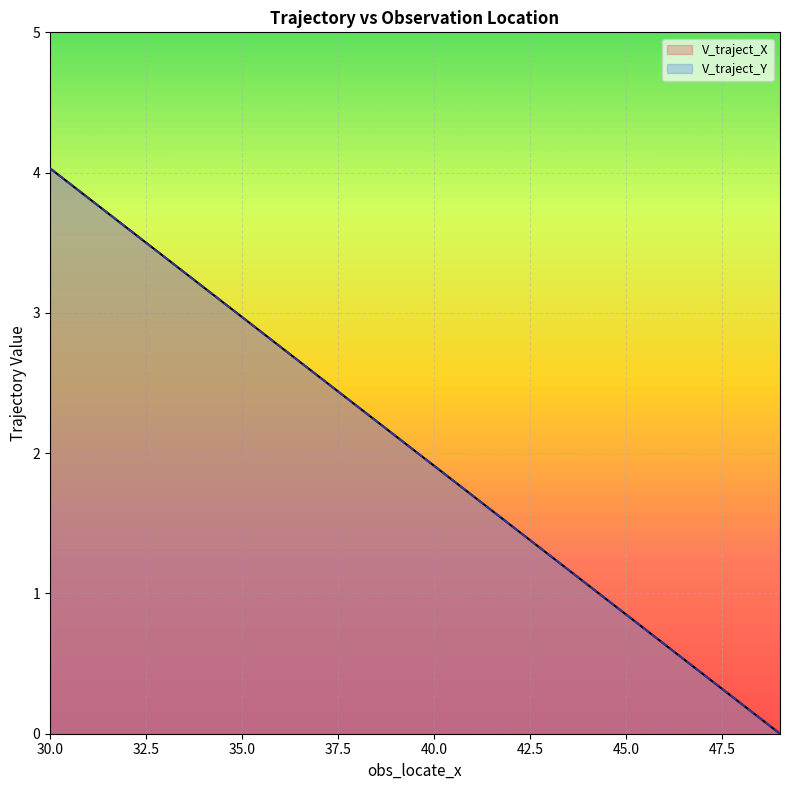

True or false: V_traject_X and V_traject_Y cross at least once.

False